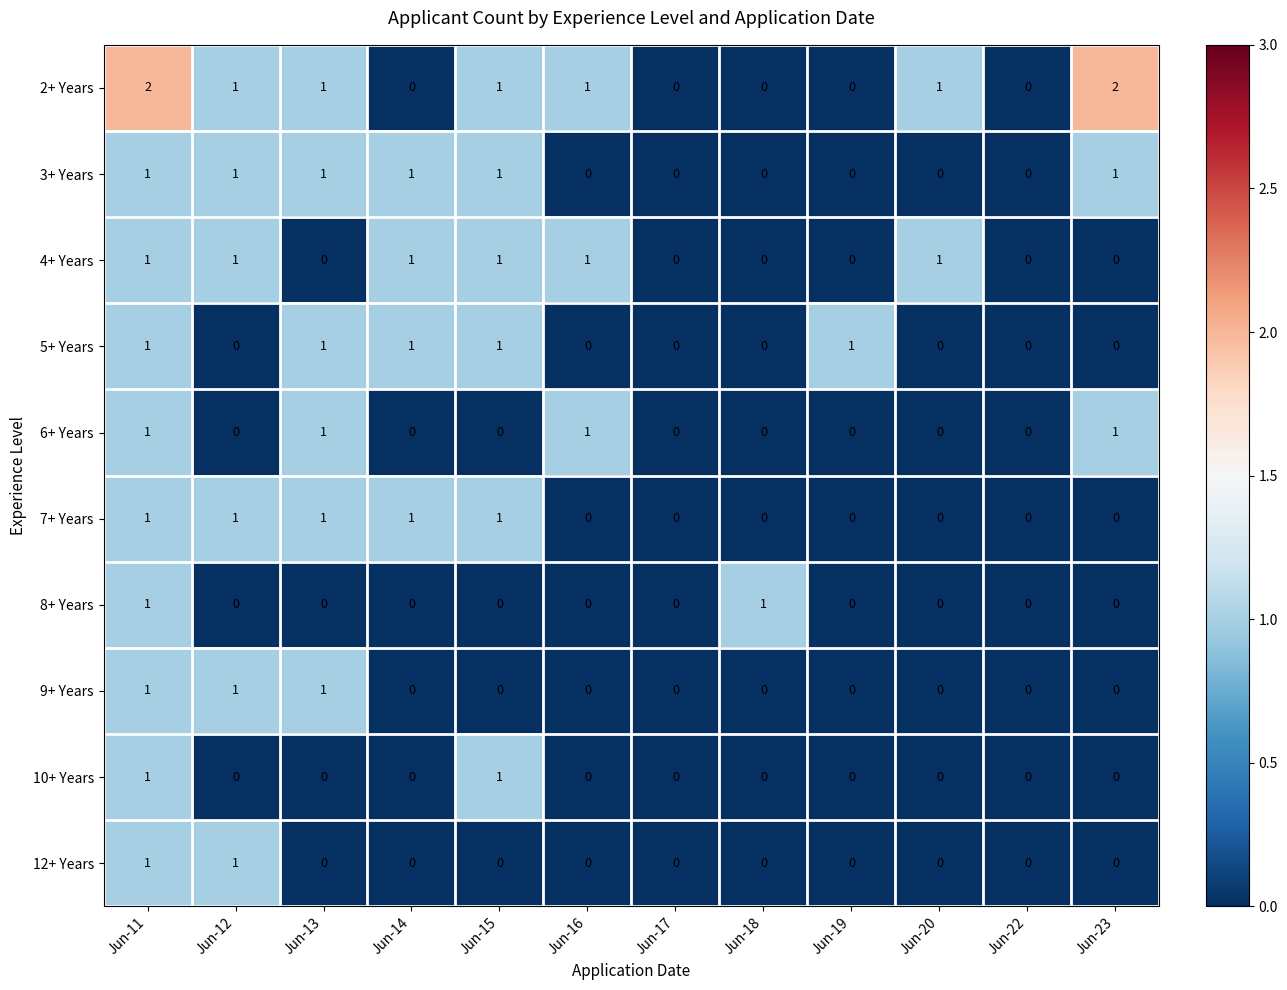

How many data points does each series have?

12